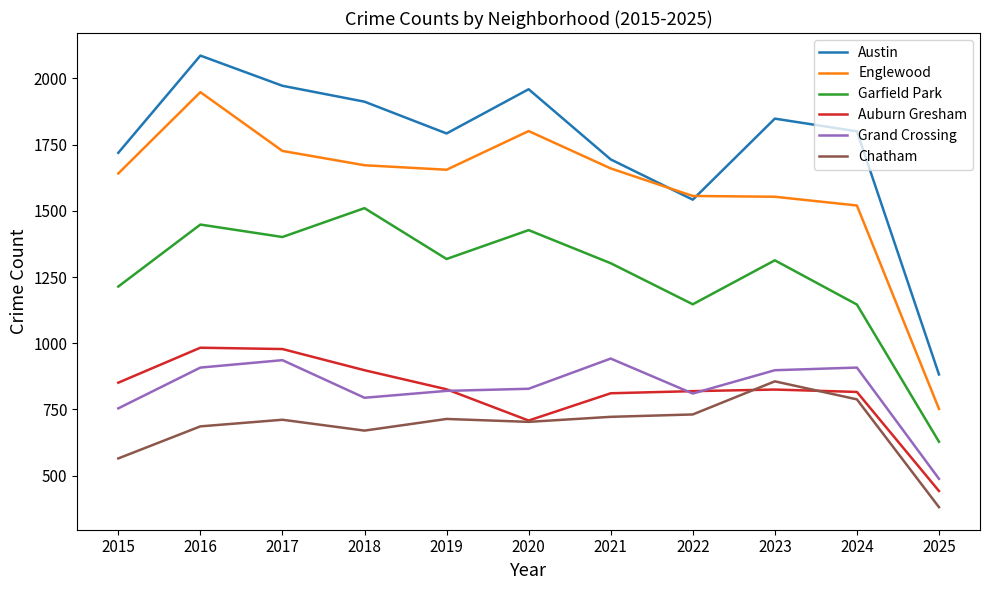

Read the Garfield Park value at 2018.

1510